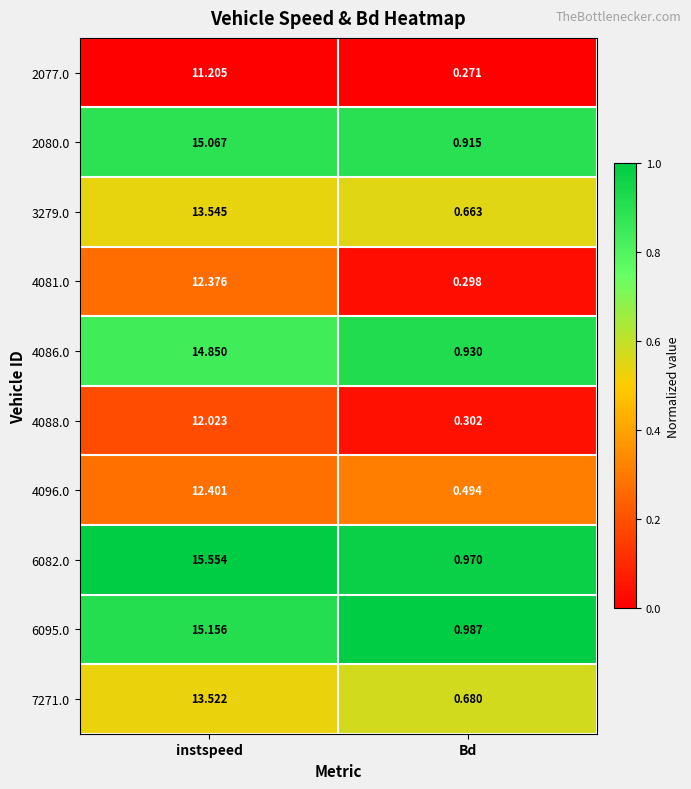

How many distinct data groups are displayed?

10